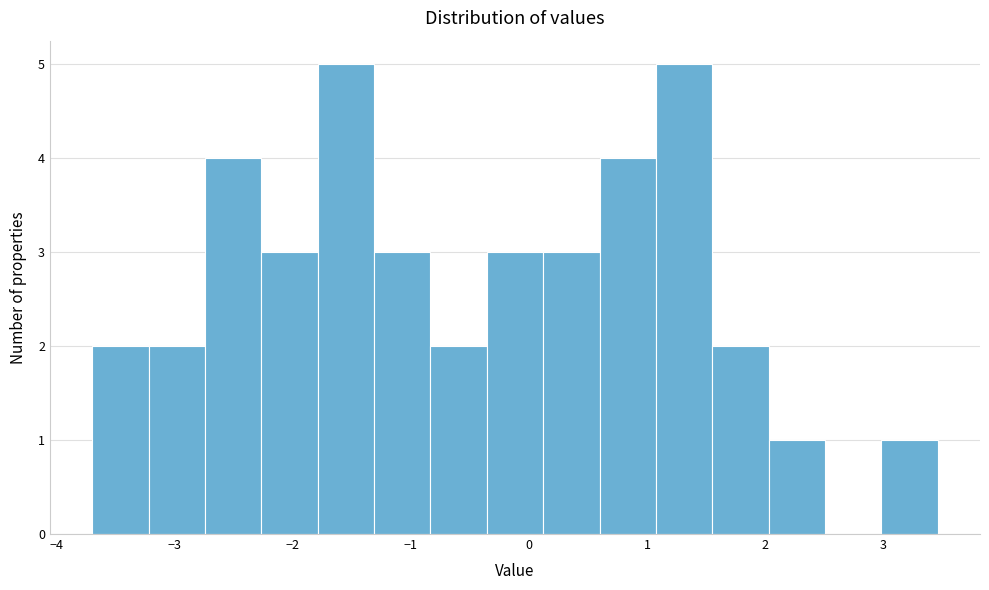

Reading left to right, transcribe this chart: for each bar, give the range it covers on the x-axis and its height. Neither the bar edges nor the heights are printed on the chart, so give them approximately, as read against the axes.

-3.7 to -3.2: 2
-3.2 to -2.7: 2
-2.7 to -2.3: 4
-2.3 to -1.8: 3
-1.8 to -1.3: 5
-1.3 to -0.8: 3
-0.8 to -0.4: 2
-0.4 to 0.1: 3
0.1 to 0.6: 3
0.6 to 1.1: 4
1.1 to 1.6: 5
1.6 to 2.0: 2
2.0 to 2.5: 1
2.5 to 3.0: 0
3.0 to 3.5: 1